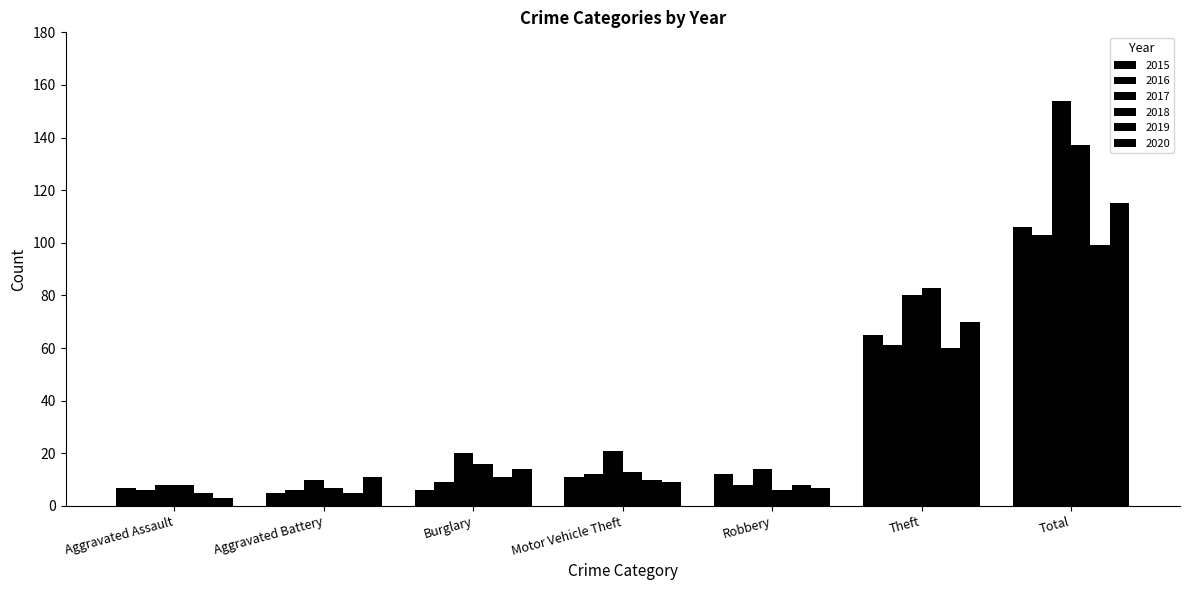

How many distinct data groups are displayed?

6